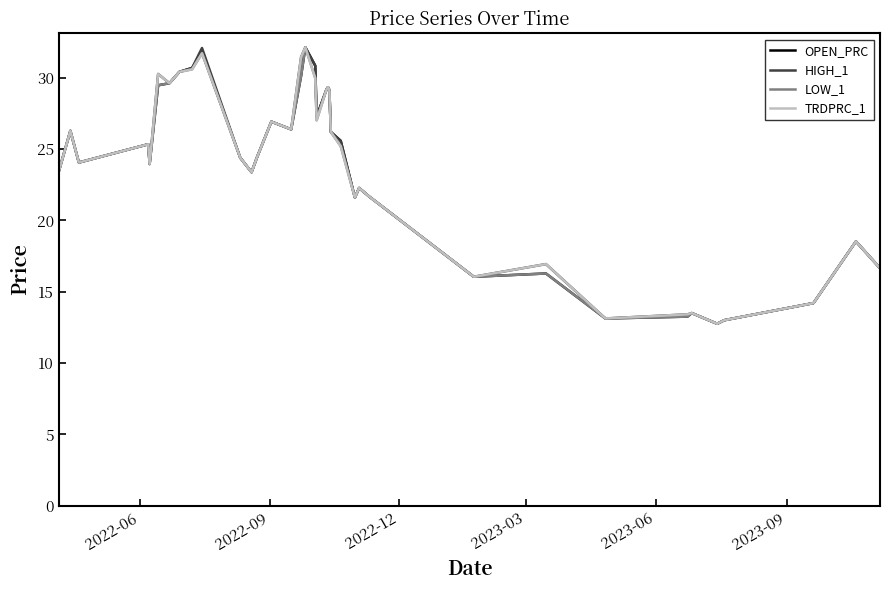

How many series are shown in this chart?

4